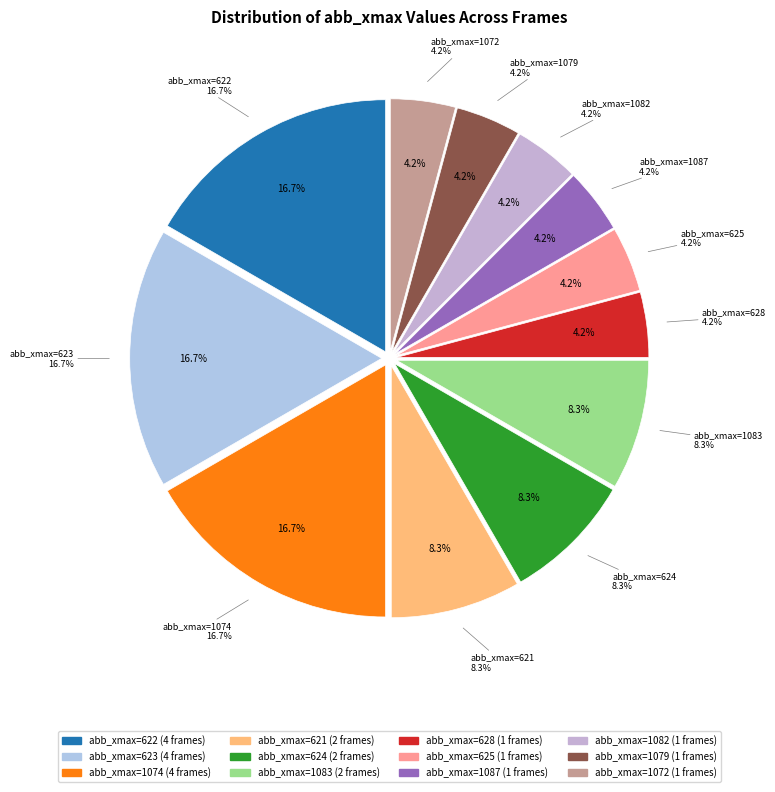

True or false: 2 accounts for 18% of the total.

False